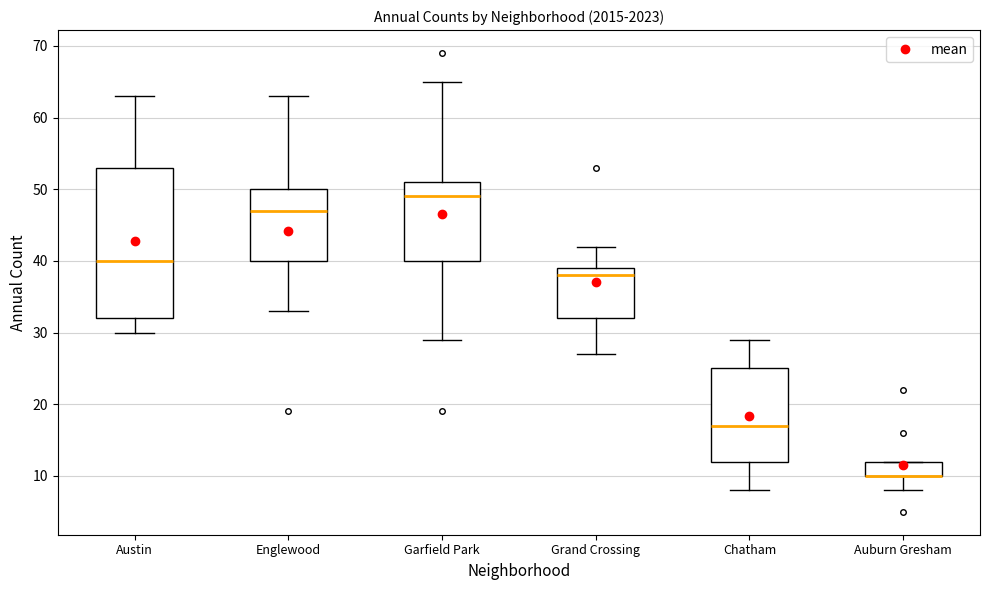

Reading left to right, read every box against the y-axis: the position of its median line, the range the box covers, and the ends of its whiskers. The values are not printed on the chart, so give them approximately, as read against the axis.

Austin: median 40, box 32 to 53, whiskers 30 to 63
Englewood: median 47, box 40 to 50, whiskers 33 to 63
Garfield Park: median 49, box 40 to 51, whiskers 29 to 65
Grand Crossing: median 38, box 32 to 39, whiskers 27 to 42
Chatham: median 17, box 12 to 25, whiskers 8 to 29
Auburn Gresham: median 10 (drawn on the box's lower edge), box 10 to 12, whiskers 8 to 12